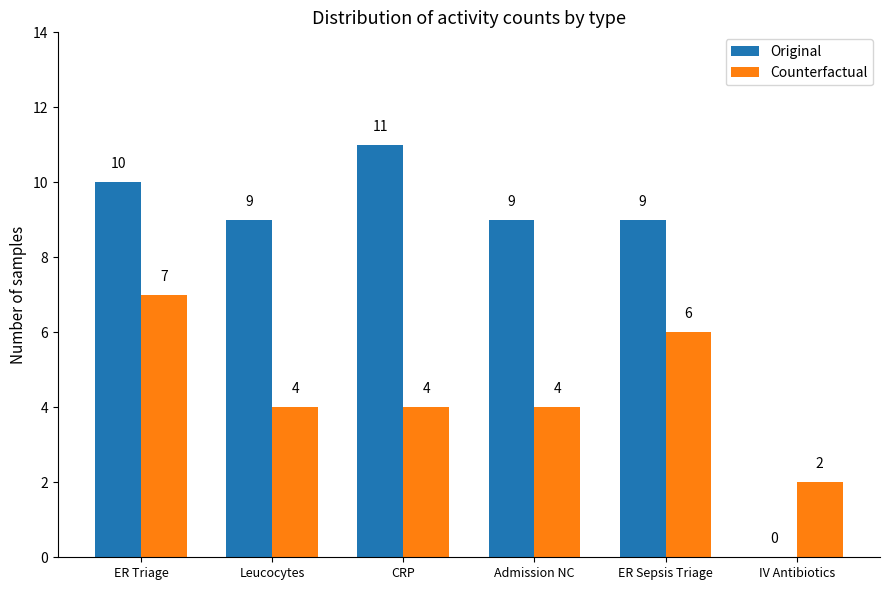

At which category is the sum across all series the highest?

ER Triage